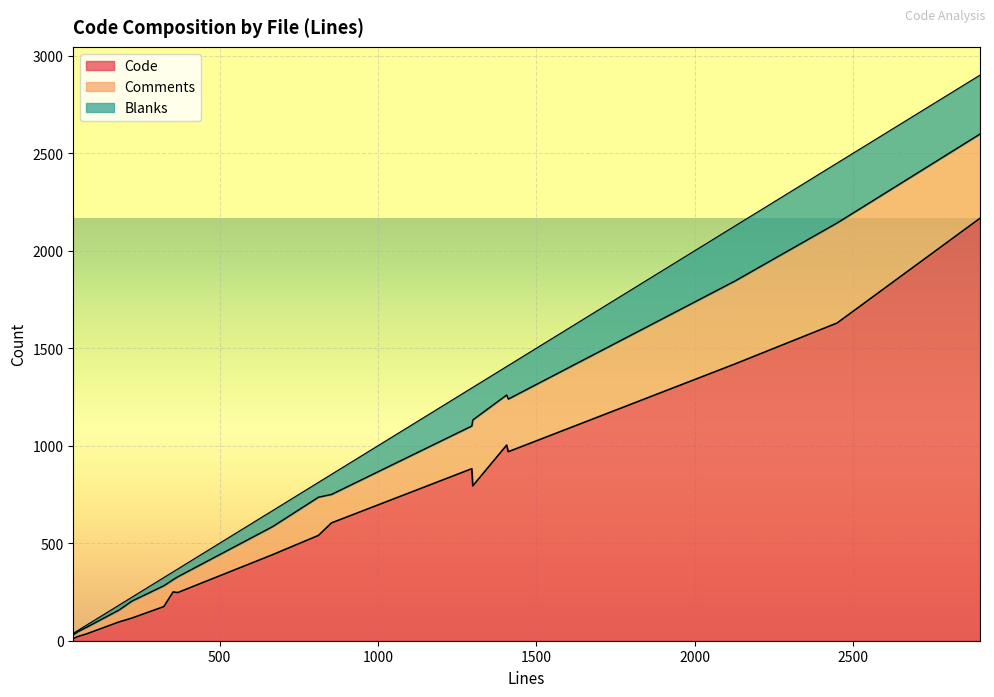

Reading left to right, what are all the values shown in this chart?

Code: 1299=794	52=21	324=175	853=604	812=540	368=247	1296=882	2900=2166	1406=1003	2125=1418	667=441	2449=1629	1411=969	38=11	223=116	80=35	353=250	182=96
Comments: 1299=338	52=25	324=107	853=146	812=196	368=81	1296=219	2900=432	1406=257	2125=425	667=144	2449=513	1411=270	38=19	223=87	80=34	353=63	182=61
Blanks: 1299=167	52=6	324=42	853=103	812=76	368=40	1296=195	2900=302	1406=146	2125=282	667=82	2449=307	1411=172	38=8	223=20	80=11	353=40	182=25